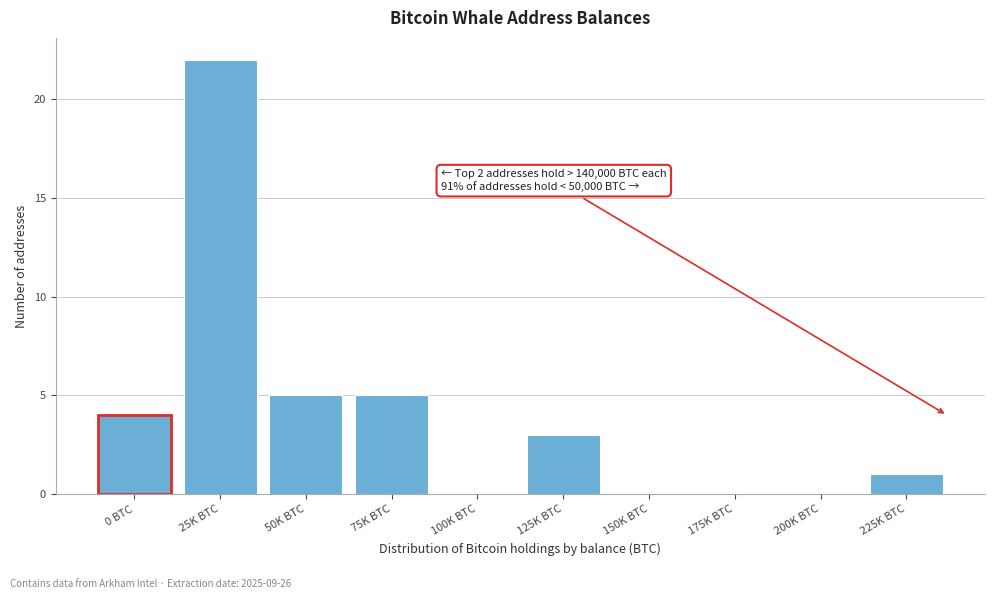

Reading right to left, transcribe all the data shown in this chart.

225K BTC=1	200K BTC=0	175K BTC=0	150K BTC=0	125K BTC=3	100K BTC=0	75K BTC=5	50K BTC=5	25K BTC=22	0 BTC=4